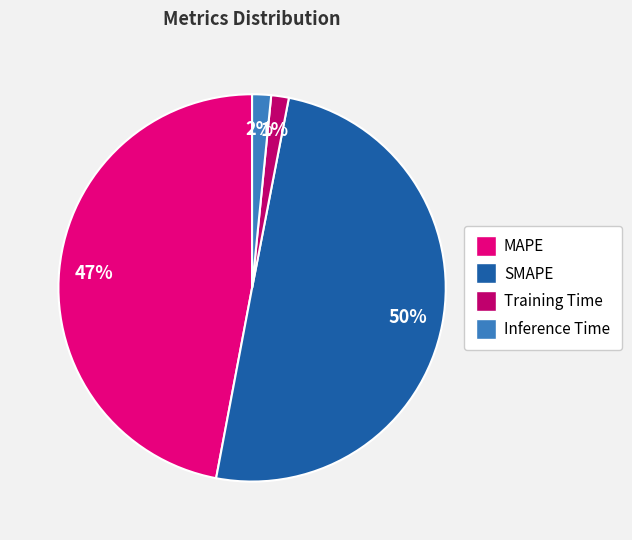

Which slice is the largest?

SMAPE